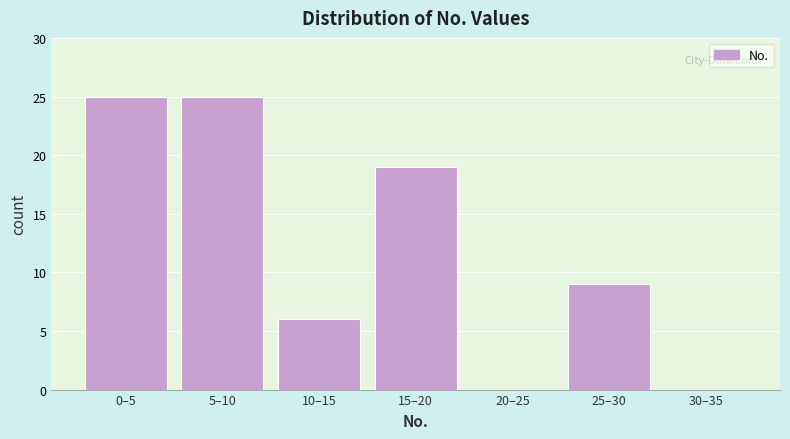

Reading left to right, extract all data points from this chart.

0–5=25	5–10=25	10–15=6	15–20=19	20–25=0	25–30=9	30–35=0